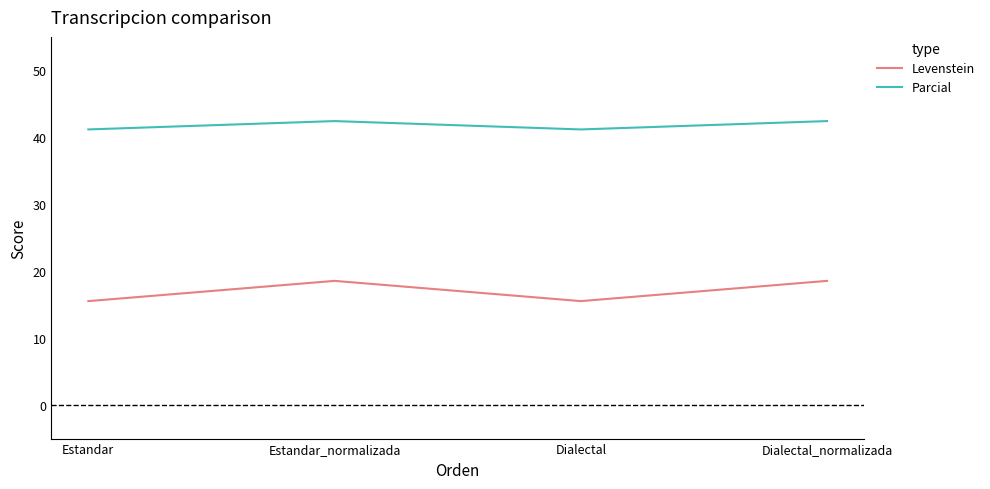

What is the smallest value displayed?

15.5